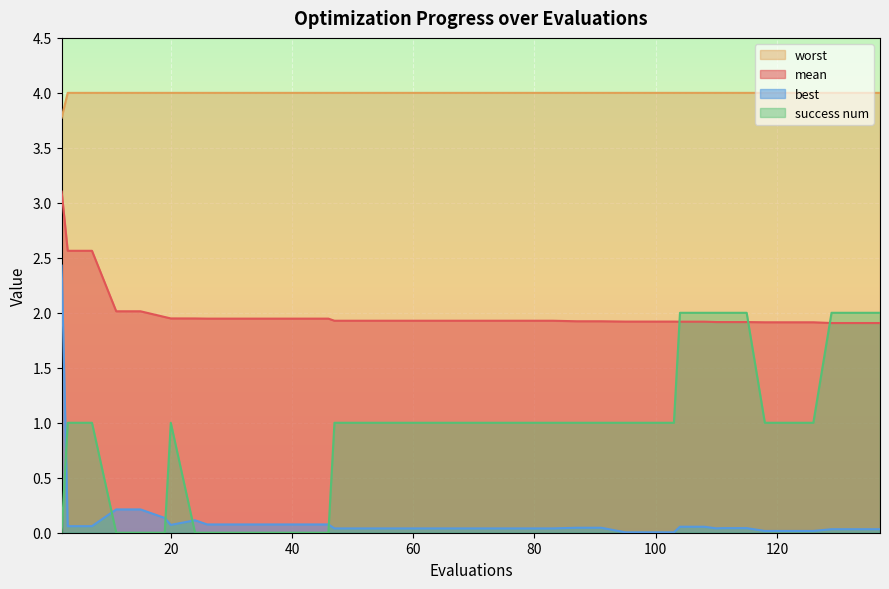

How many categories are shown in the chart?

40